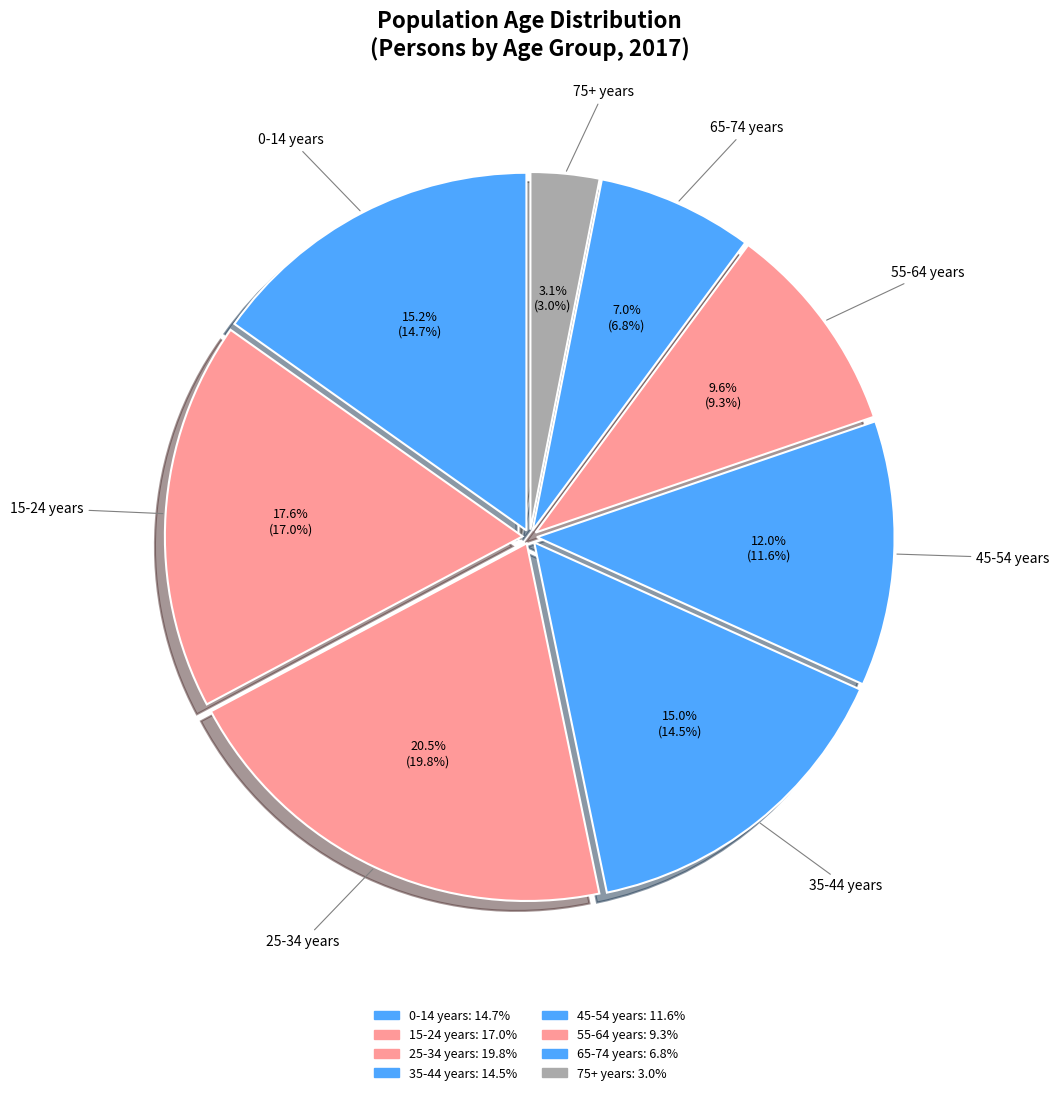

Rank the categories by value from lowest to highest.

75+ years, 65-74 years, 55-64 years, 45-54 years, 35-44 years, 0-14 years, 15-24 years, 25-34 years